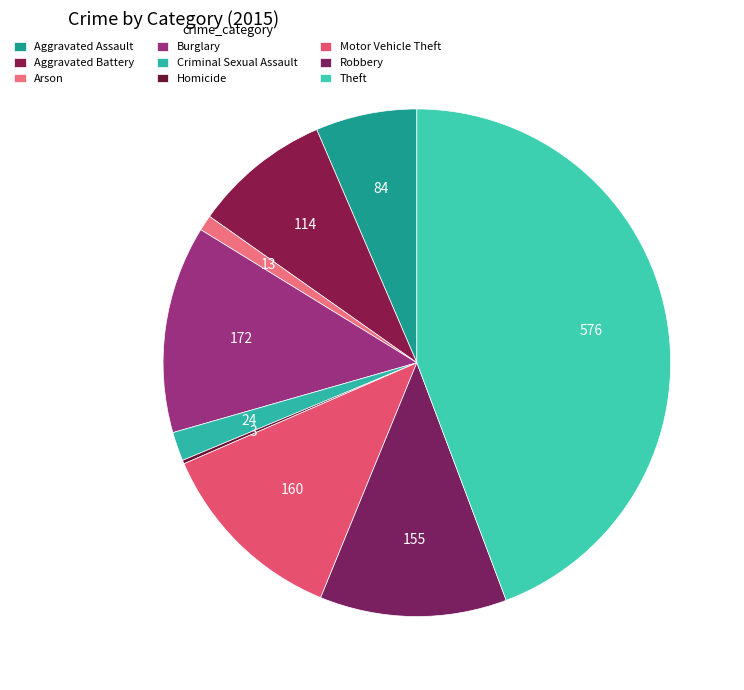

To the nearest percent, what is the difference between the largest and smallest slice percentages?

44%